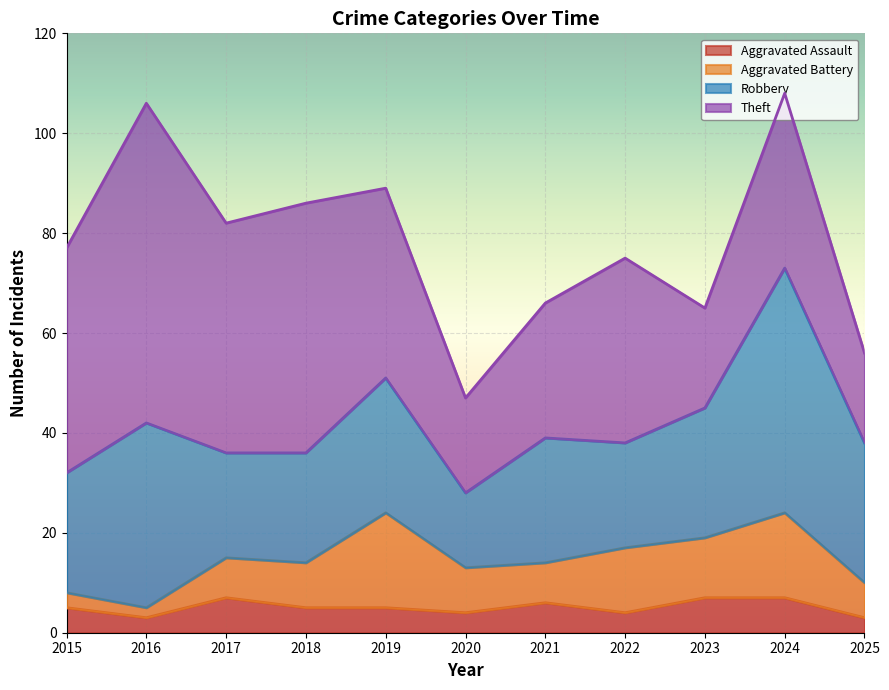

What are all the series names shown in the legend?

Aggravated Assault, Aggravated Battery, Robbery, Theft